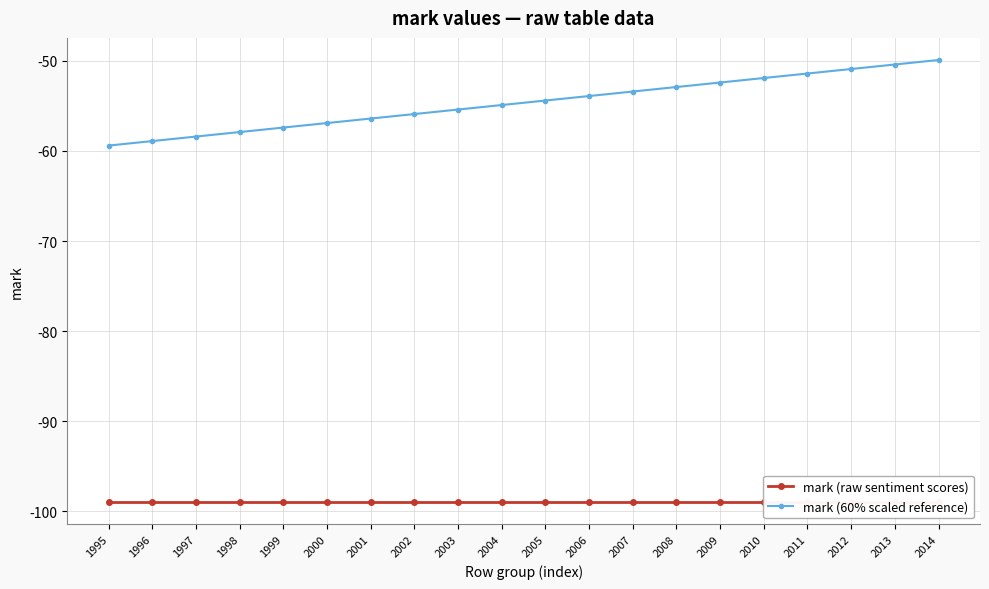

Is the value of mark (60% scaled reference) at 2012 greater than the value of mark (raw sentiment scores) at 2002?

Yes